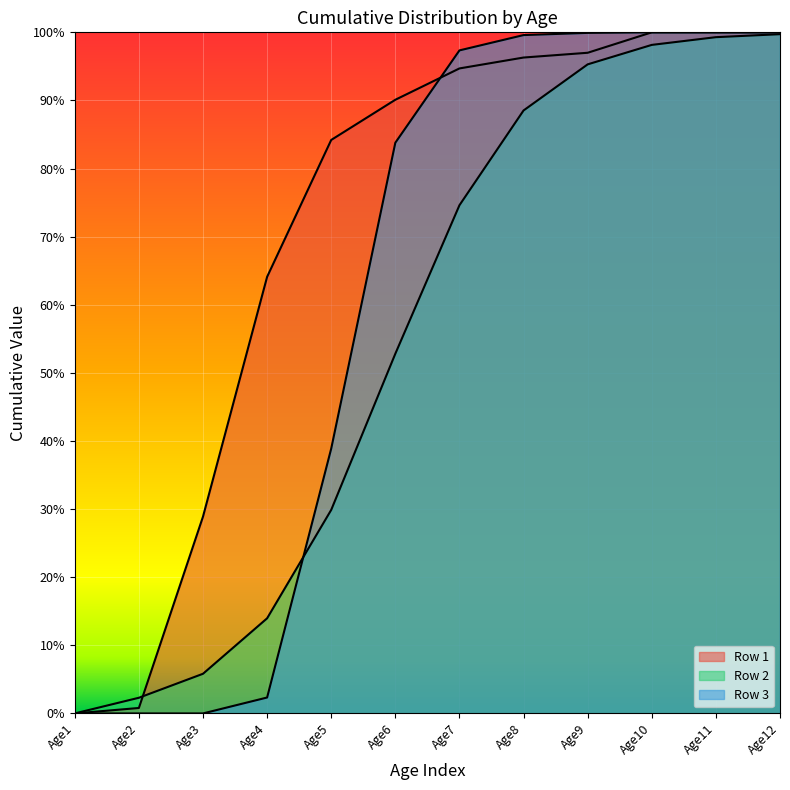

Does the chart display data point markers on the line(s)?

No